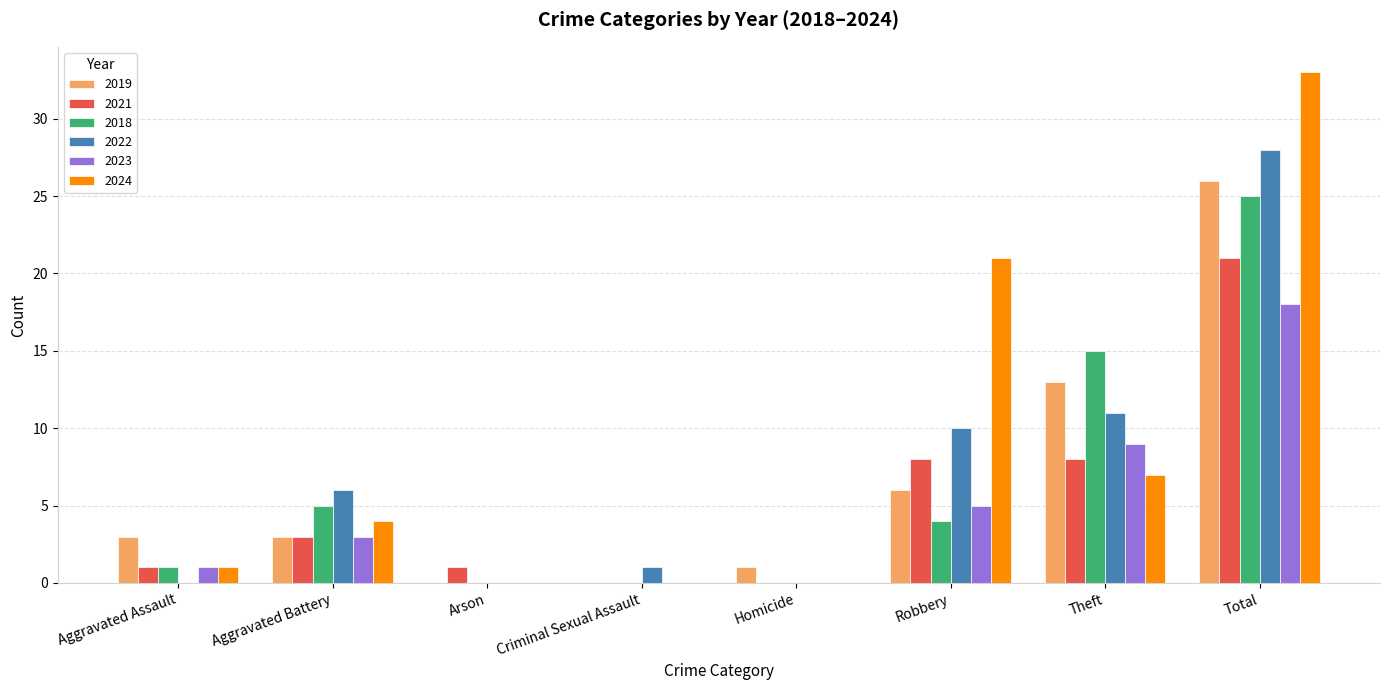

What are all the series names shown in the legend?

2019, 2021, 2018, 2022, 2023, 2024